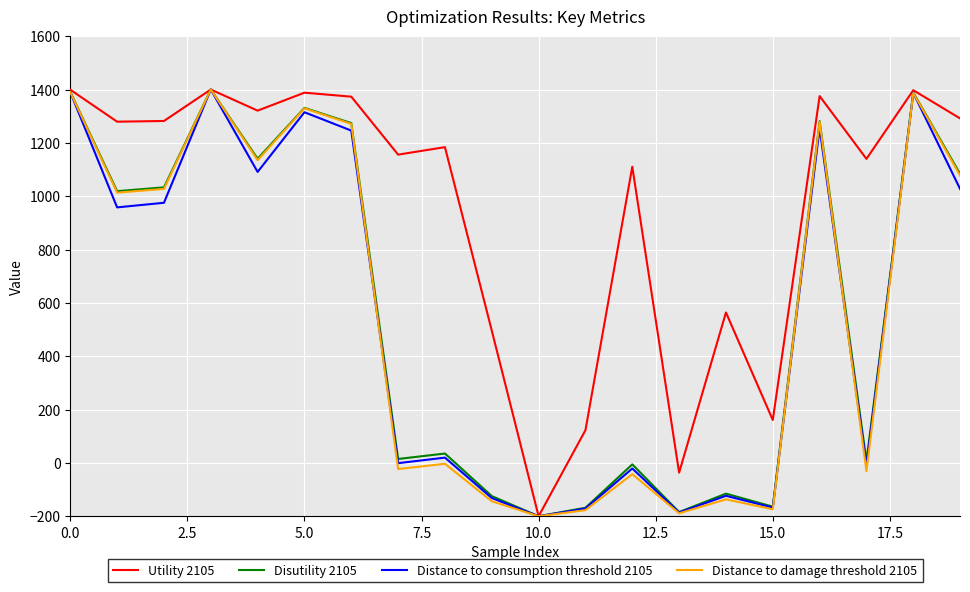

How many series are shown in this chart?

4